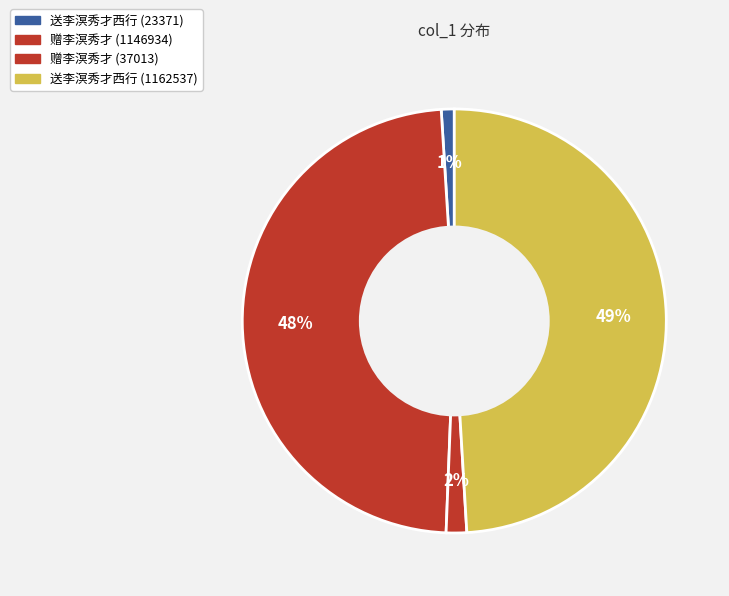

Is it true that 送李溟秀才西行 (1162537) is 56% of the pie?

False